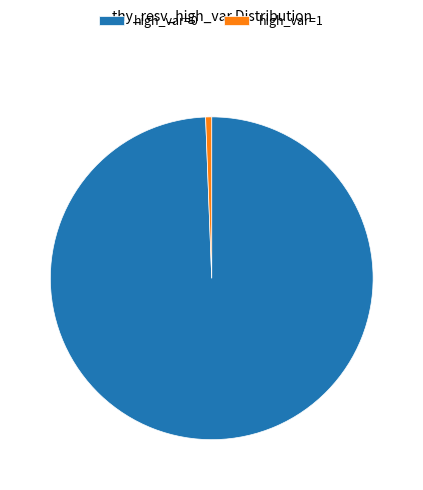

Does high_var=1 account for over 50% of the chart?

No